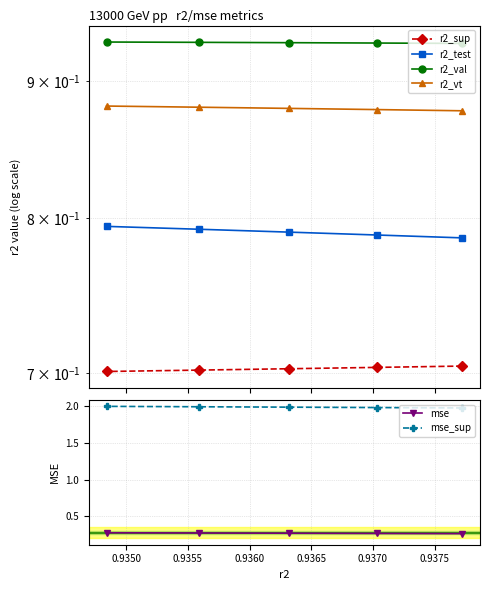

What is the sum of the r2_val values at 0.9360 and 0.9365?

1.9